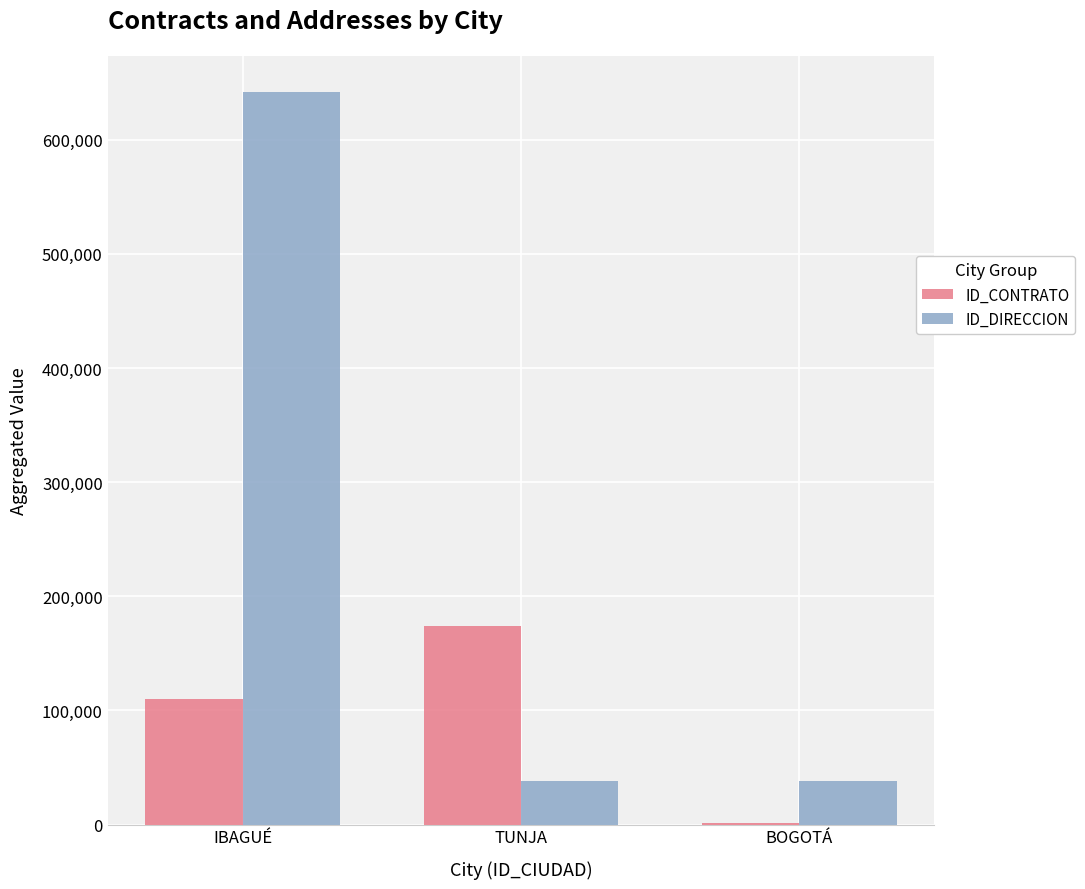

How many ID_CONTRATO values are between 1196 and 173964?

3